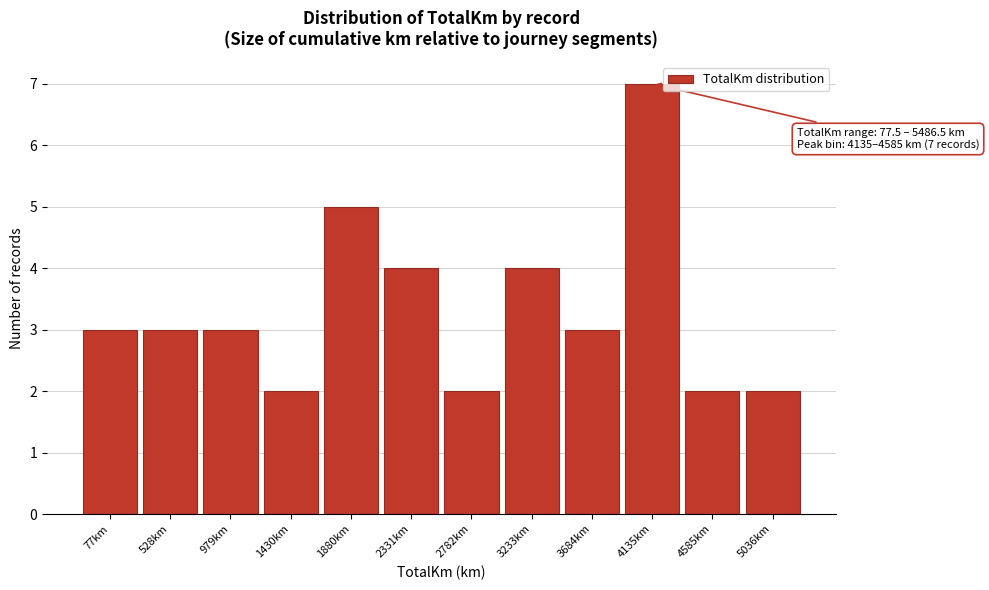

Reading right to left, extract all data points from this chart.

5036km=2	4585km=2	4135km=7	3684km=3	3233km=4	2782km=2	2331km=4	1880km=5	1430km=2	979km=3	528km=3	77km=3